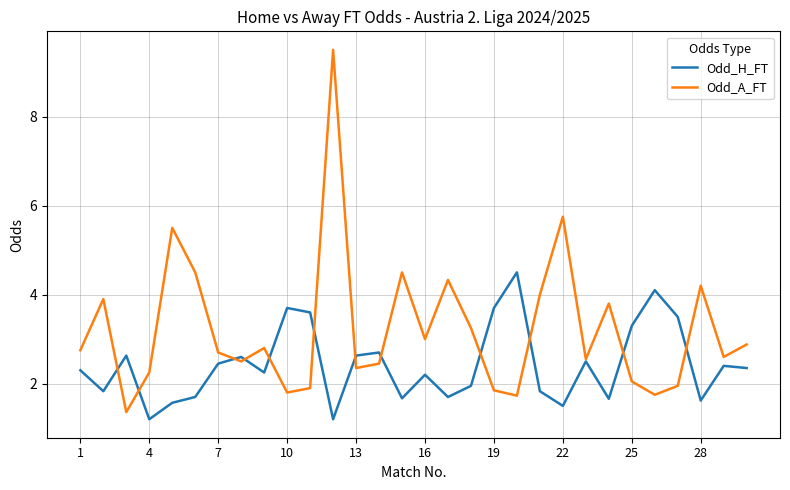

What is the maximum value for Odd_A_FT?

9.5